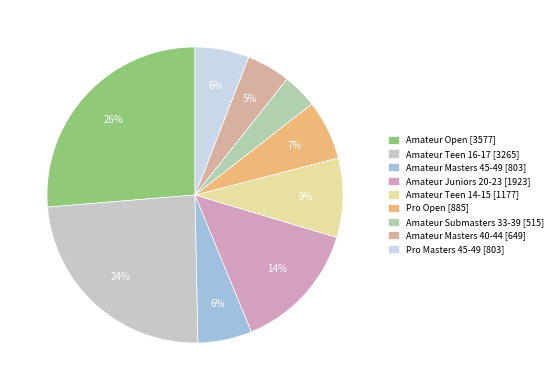

Rank the categories by value from lowest to highest.

Amateur Submasters 33-39, Amateur Masters 40-44, Amateur Masters 45-49, Pro Masters 45-49, Pro Open, Amateur Teen 14-15, Amateur Juniors 20-23, Amateur Teen 16-17, Amateur Open